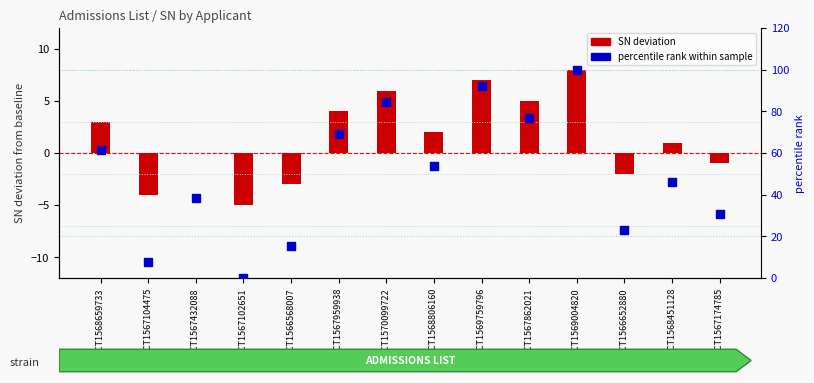

Is the value of percentile rank within sample at YCT1567102651 greater than the value of SN deviation at YCT1567959938?

No